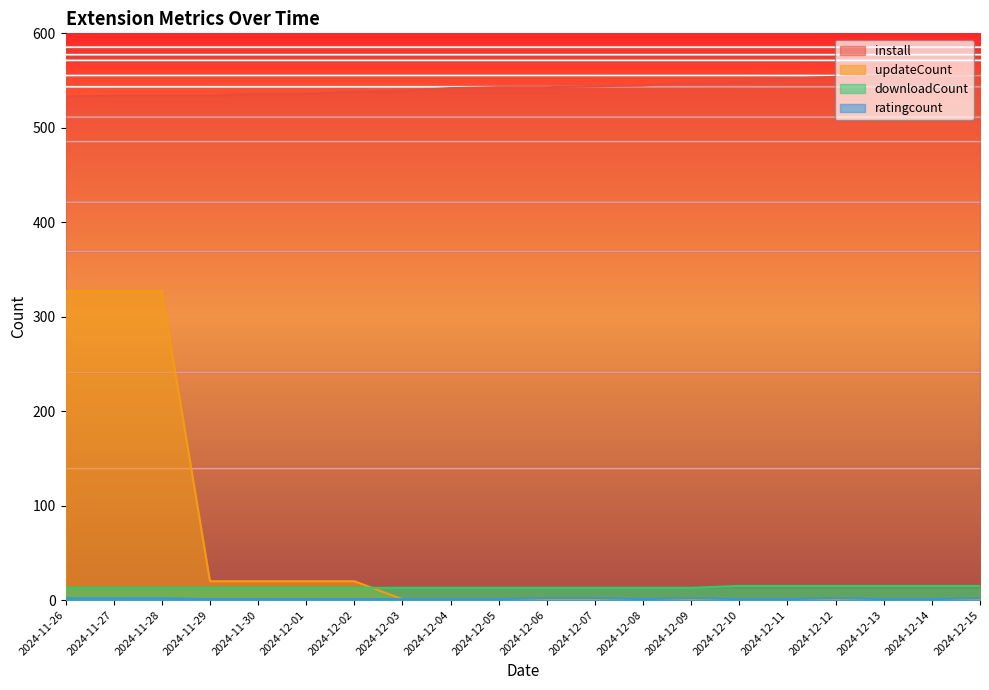

What position from the left is 2024-11-26?

1